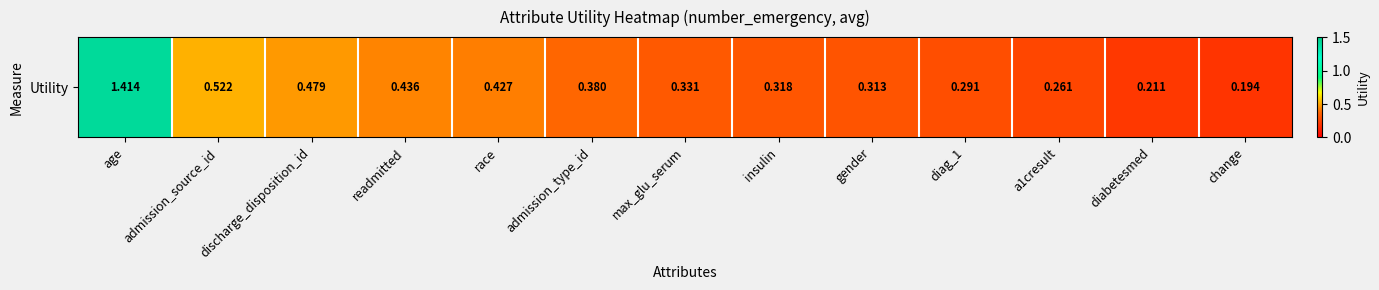

List the labels in order of value, largest first.

age, admission_source_id, discharge_disposition_id, readmitted, race, admission_type_id, max_glu_serum, insulin, gender, diag_1, a1cresult, diabetesmed, change